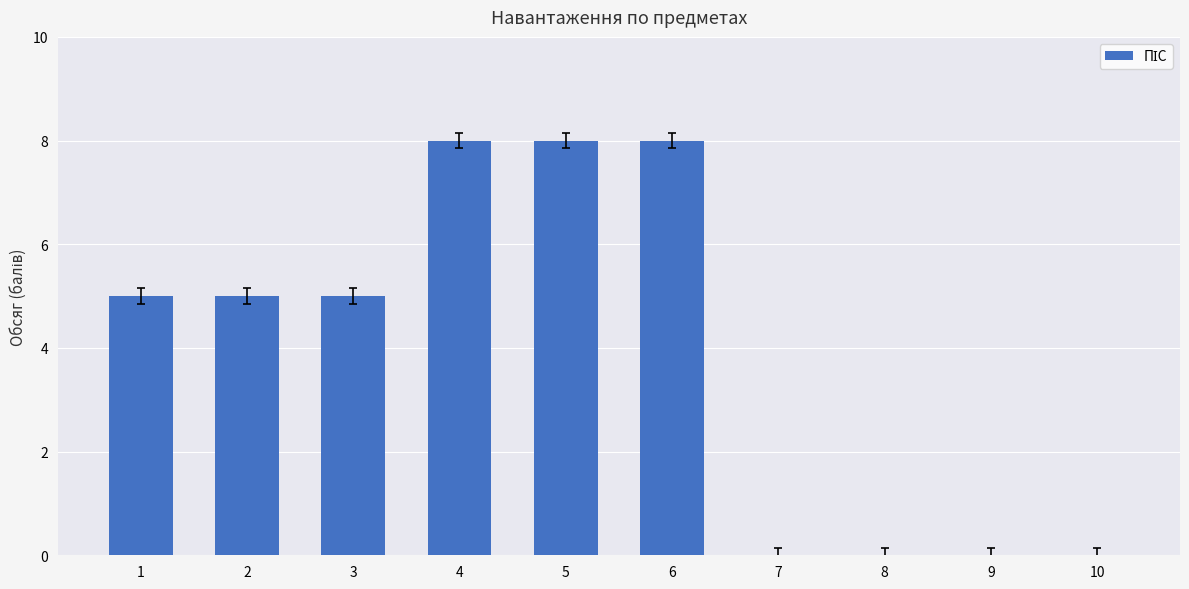

Is it true that the value at 8 is 0?

True